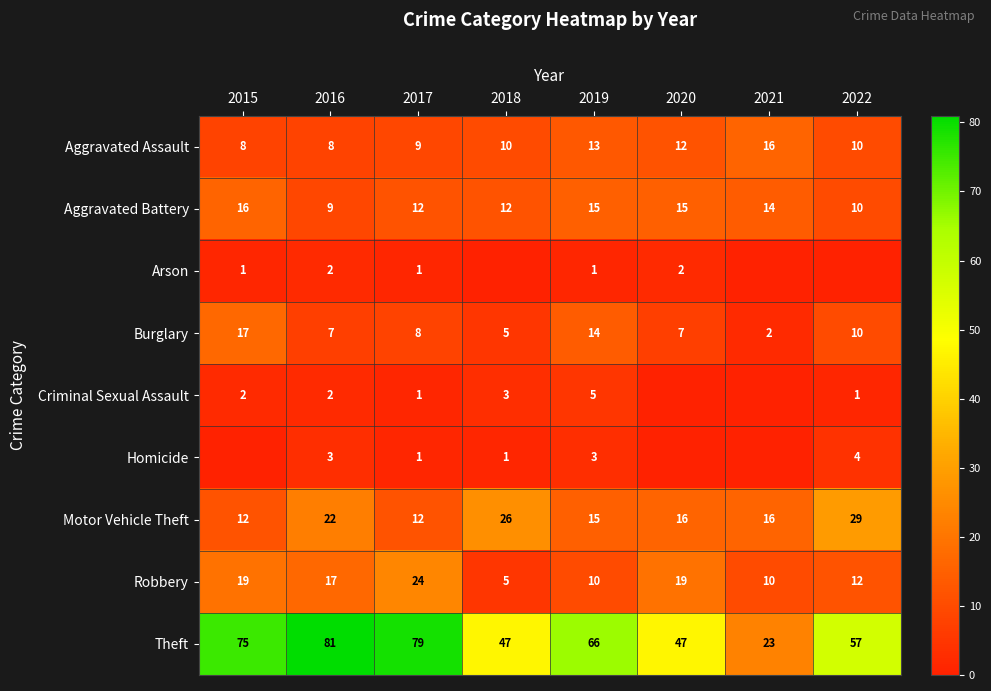

The Criminal Sexual Assault series shows 2 at 2016. True or false?

True